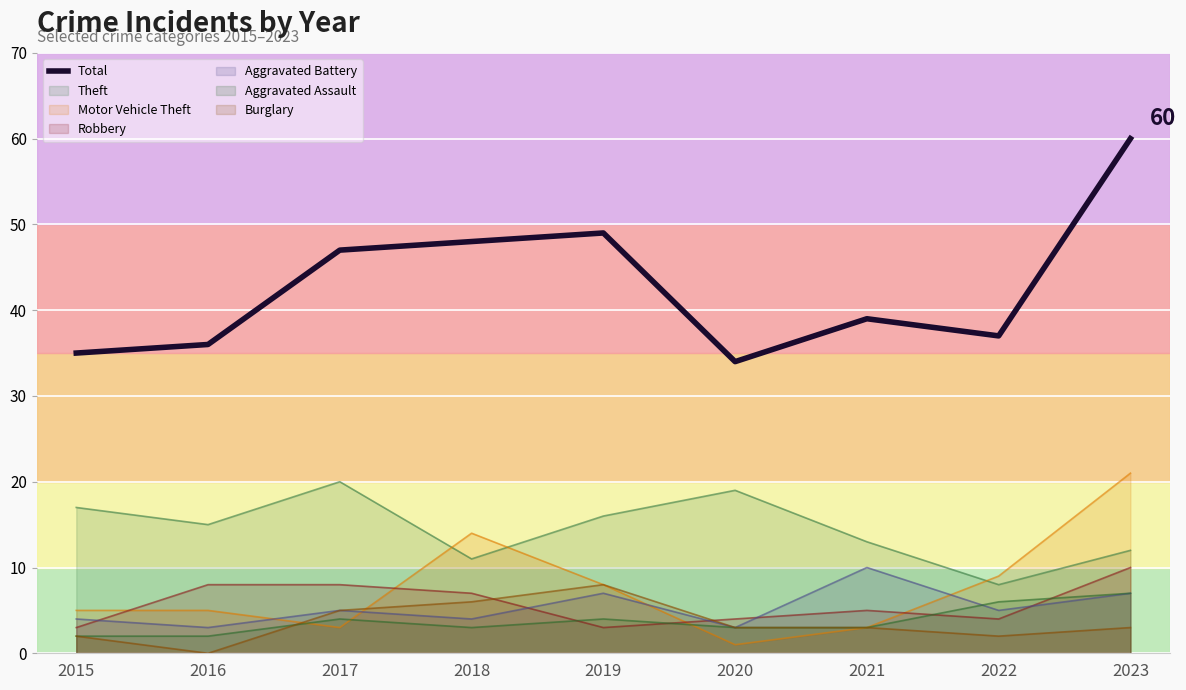

How many distinct data groups are displayed?

7